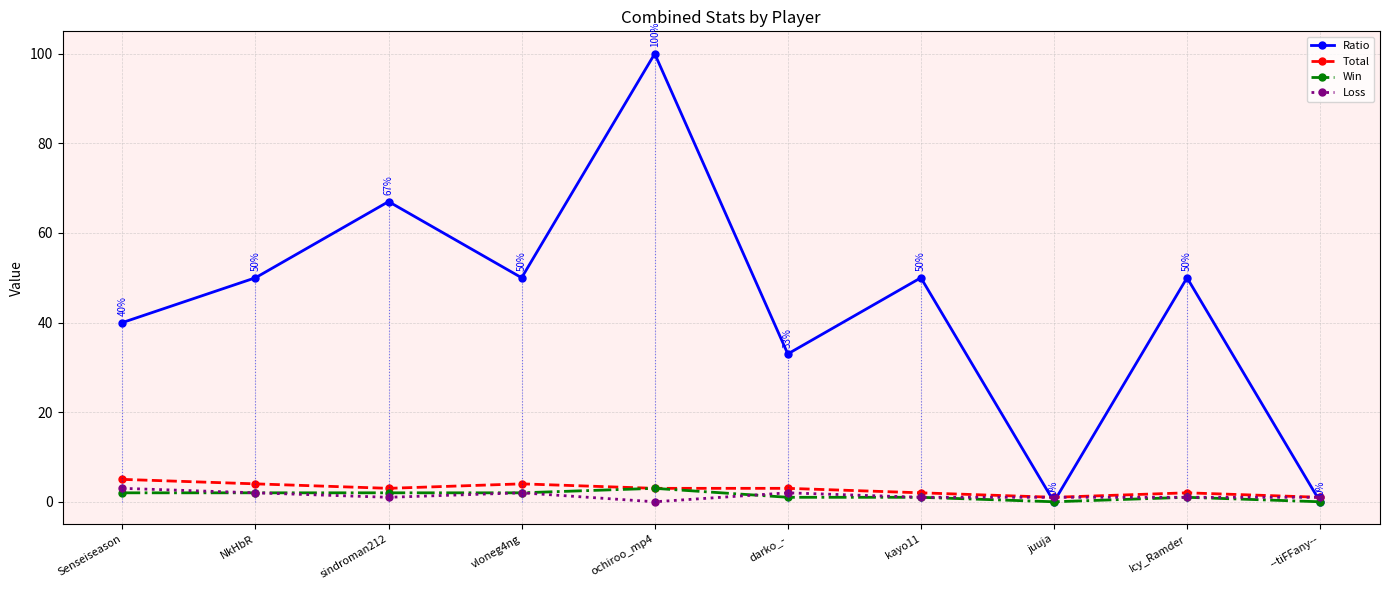

Which series has the largest total across all categories?

Ratio